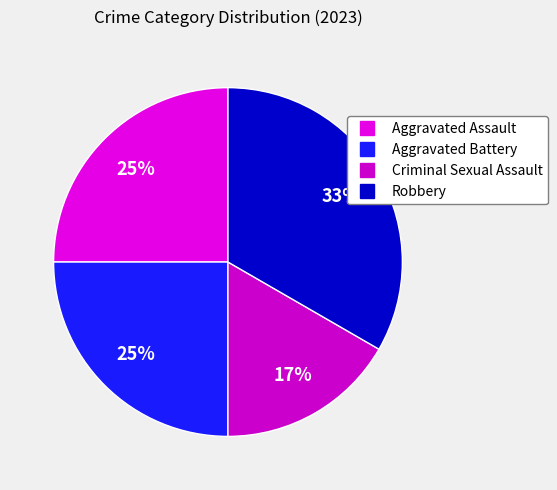

Is Robbery the majority of the pie?

No